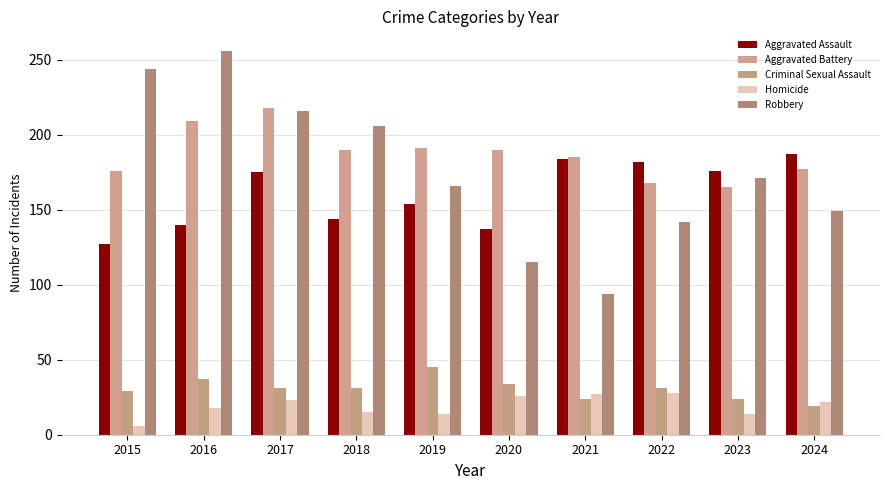

What is the minimum value shown in the chart?

6